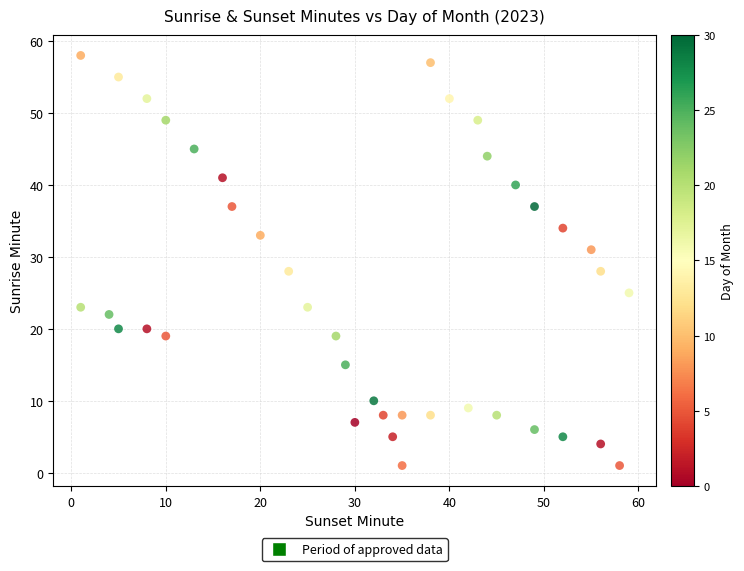

What is the range of Y values (max minus min)?

57